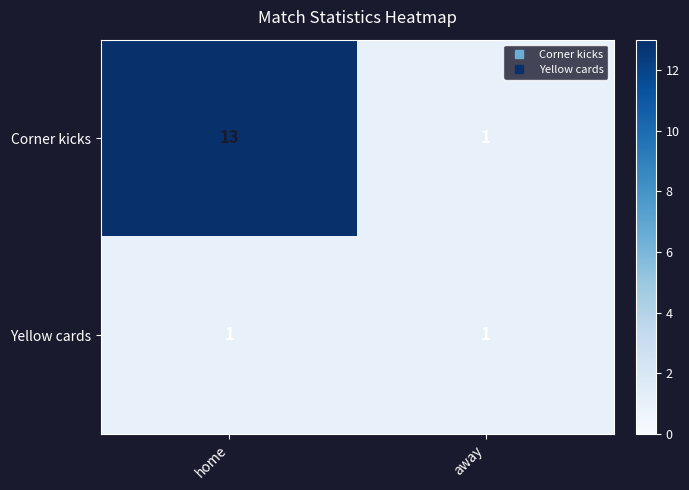

Which series has the widest spread of values?

Corner kicks